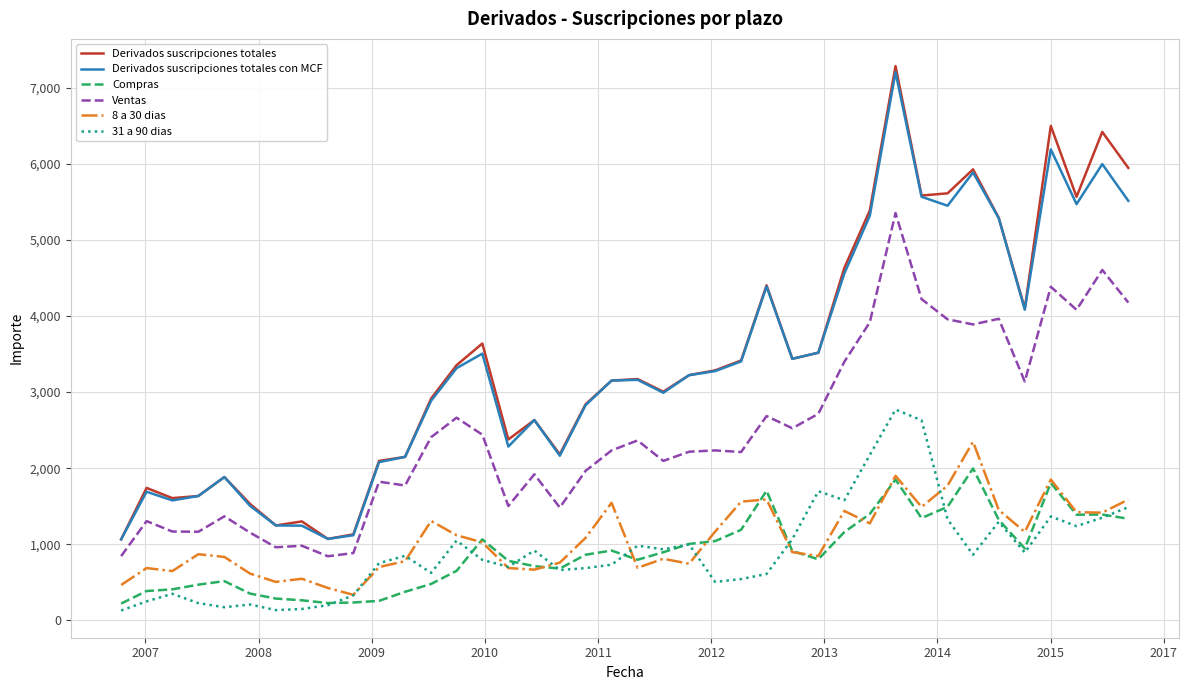

True or false: Compras and Ventas intersect in this chart.

False